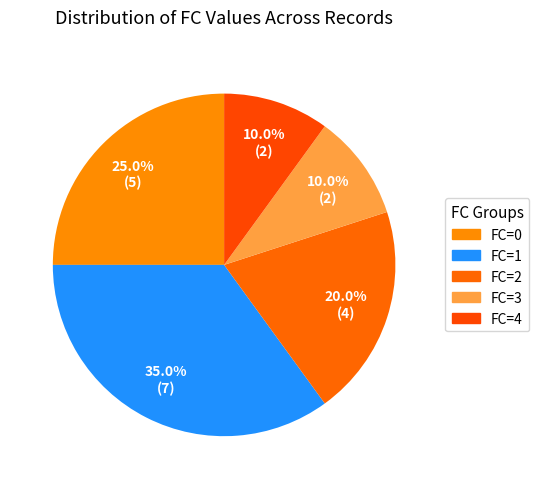

Approximately how many times larger is the value at FC=1 compared to FC=0?

1.4